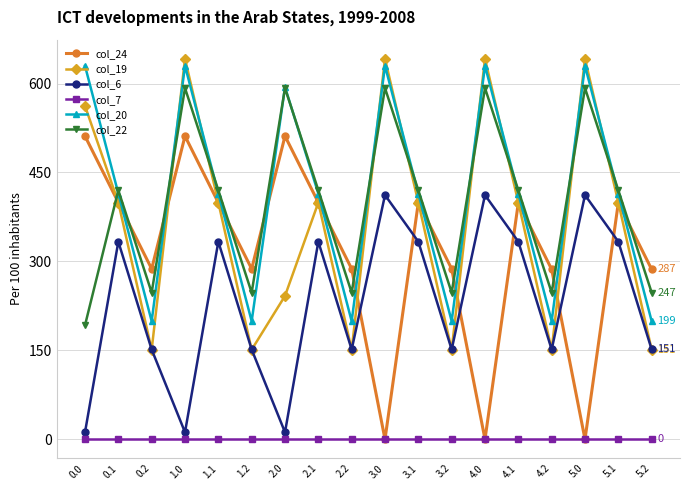

Where is the first local minimum for col_22?

0.2